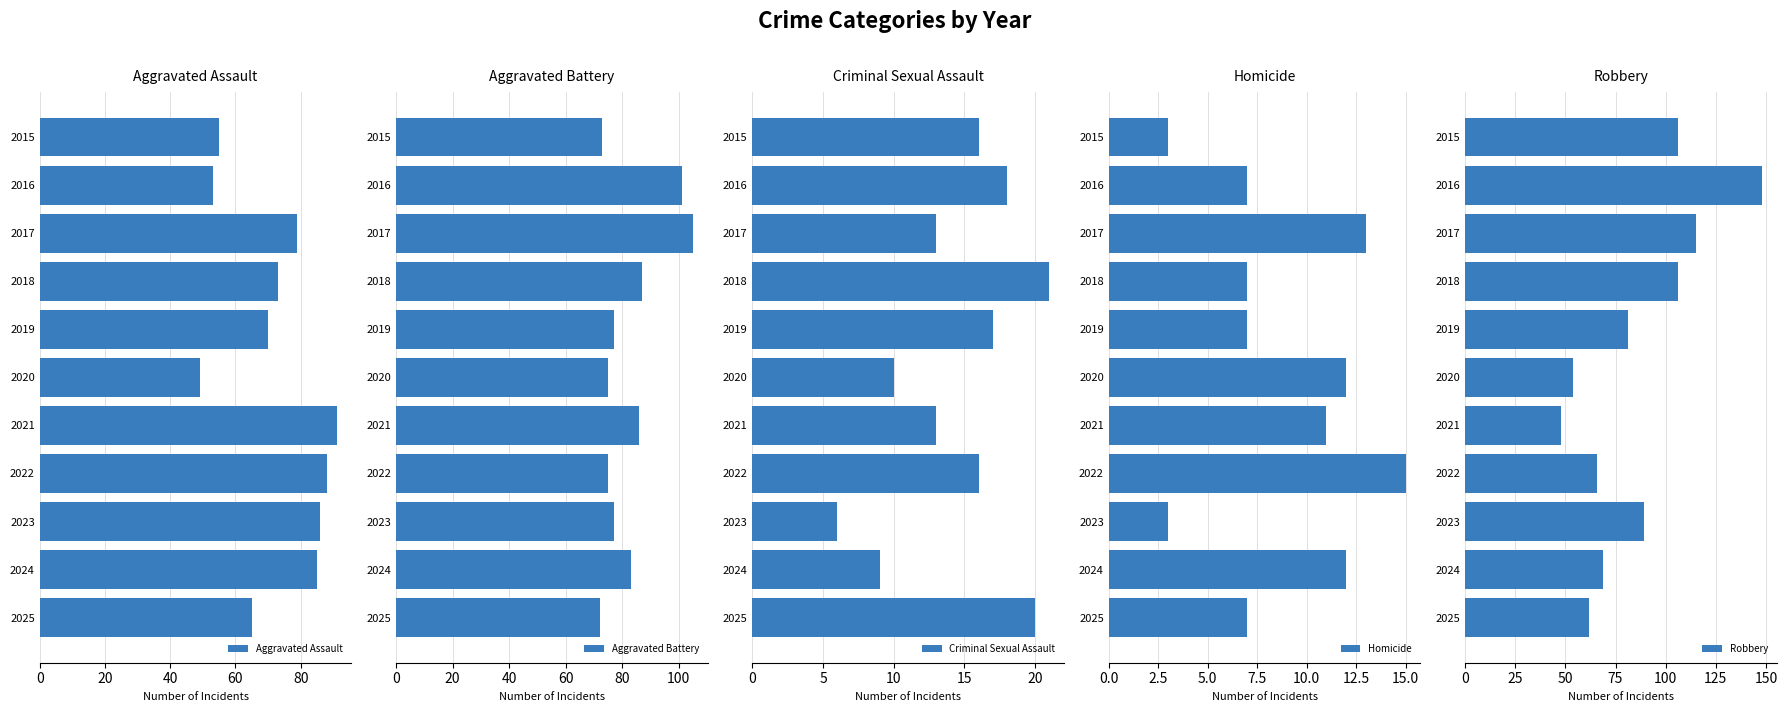

What is the difference between the Aggravated Assault values at 2023 and 2015?

31